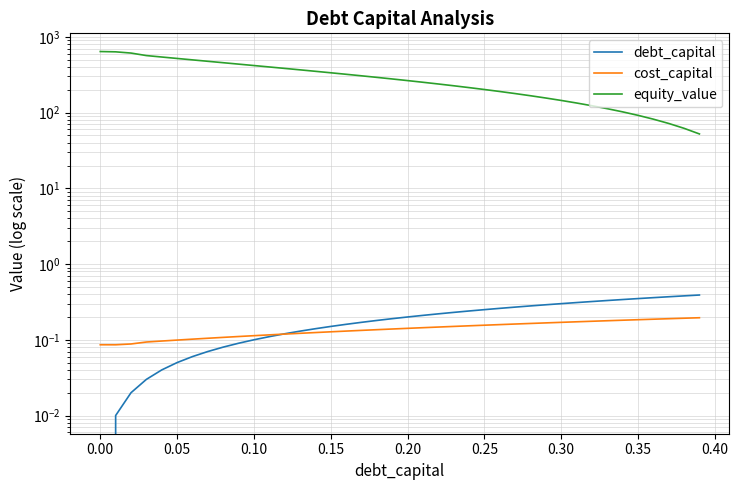

What position from the left is −0.05?

1